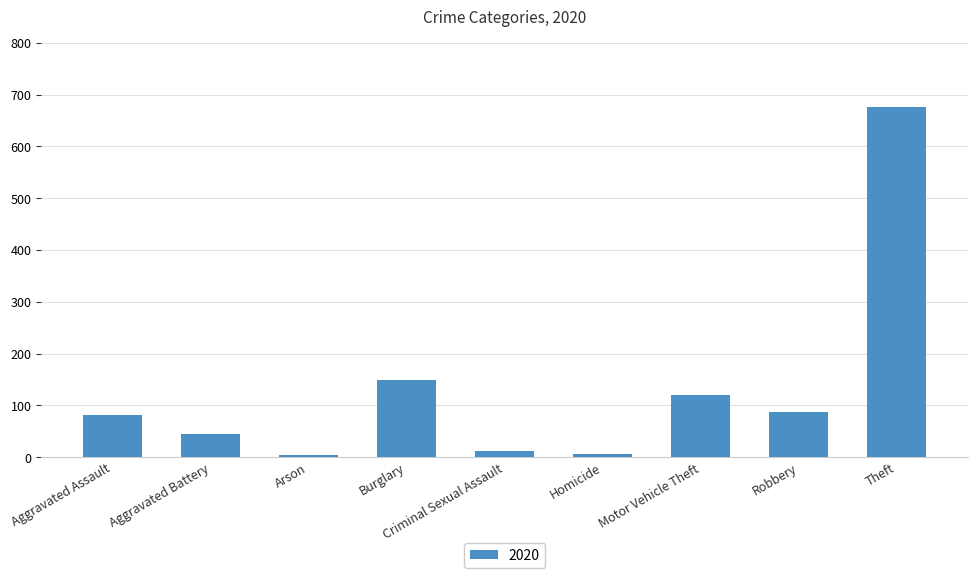

What is the minimum value shown in the chart?

4